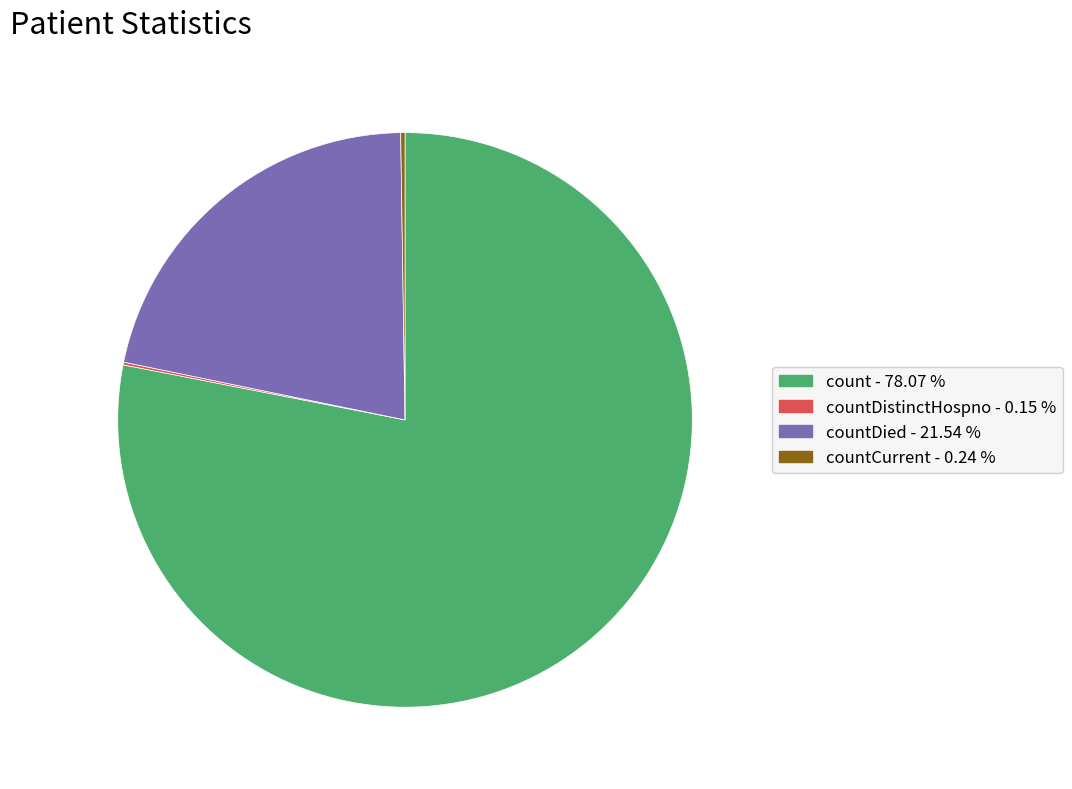

Is there a majority slice in this chart?

Yes